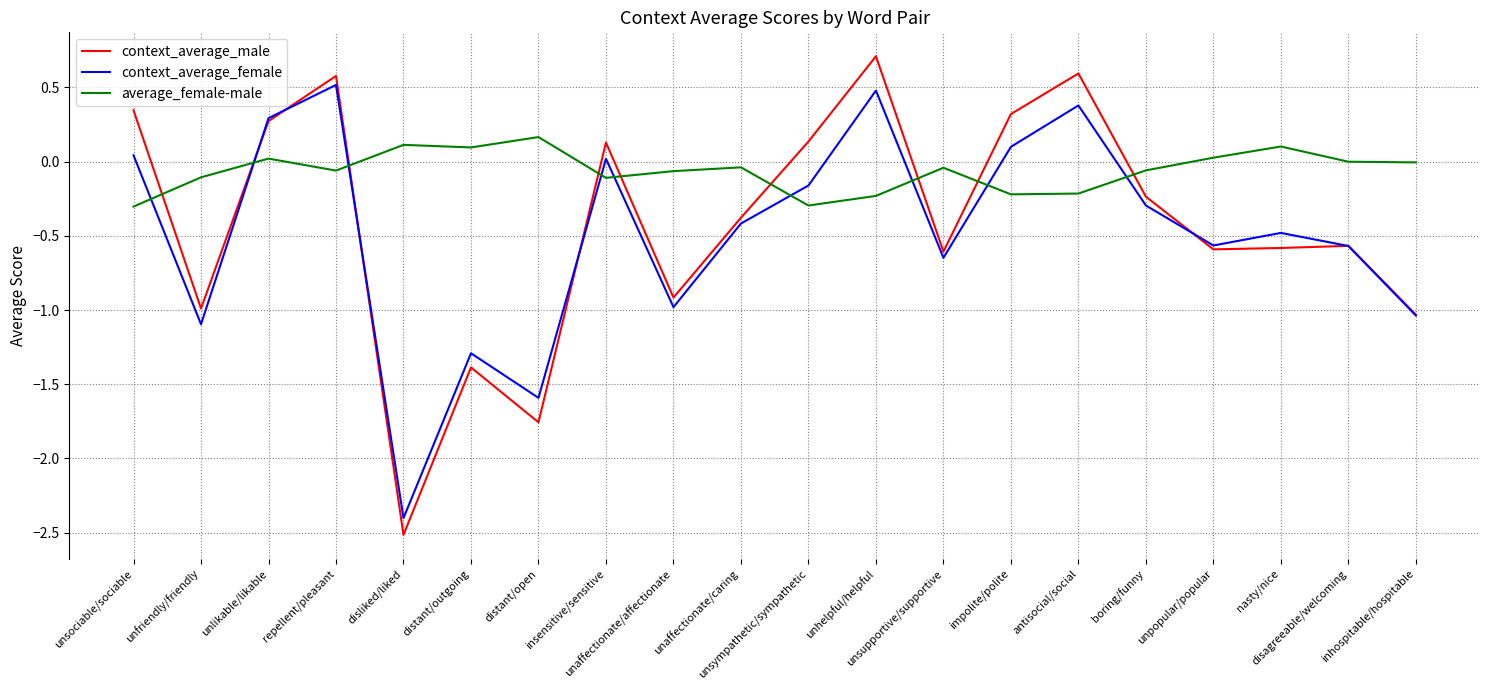

At which label does context_average_male reach its peak?

unhelpful/helpful